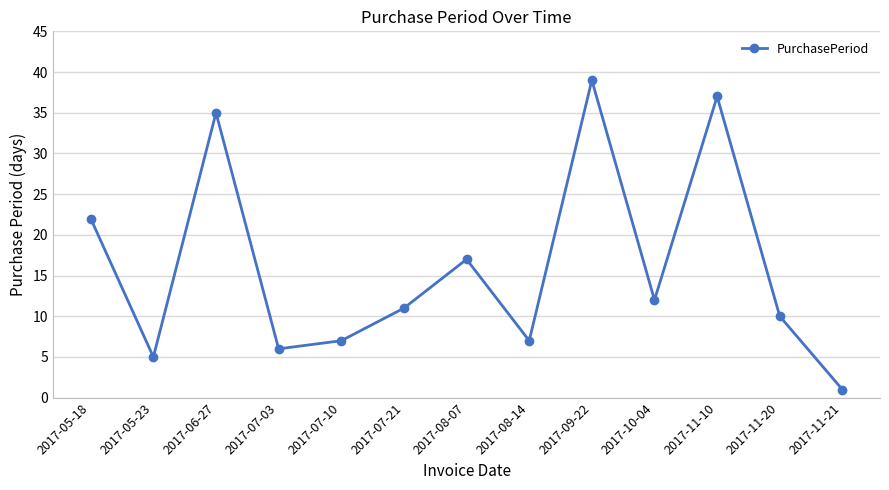

How many lines are shown in the chart?

1